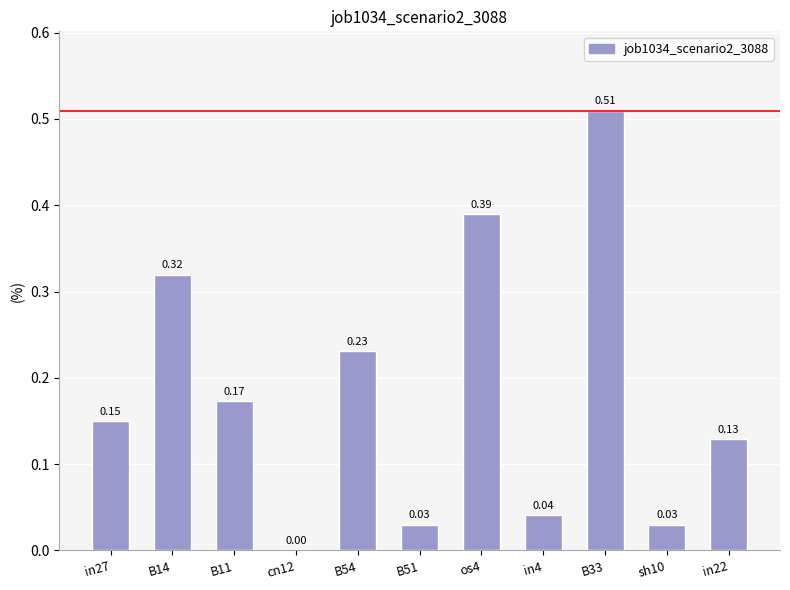

What is the change in value from B33 to sh10?

-0.5